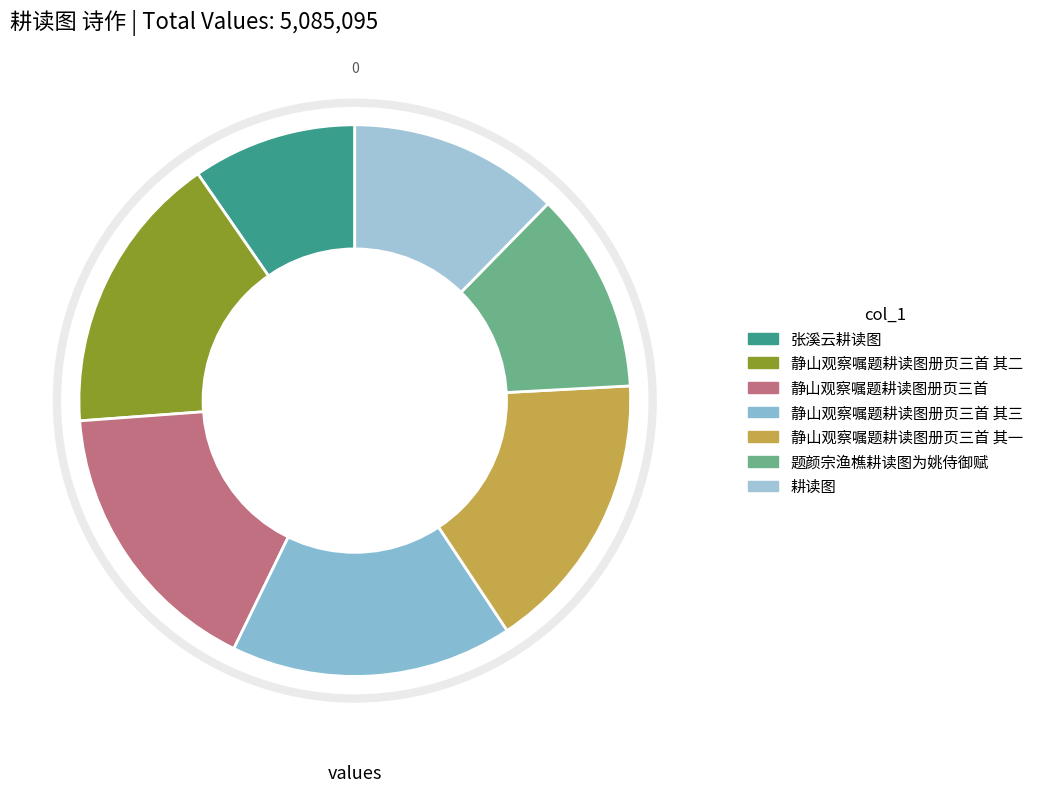

Count the number of slices in the pie.

7